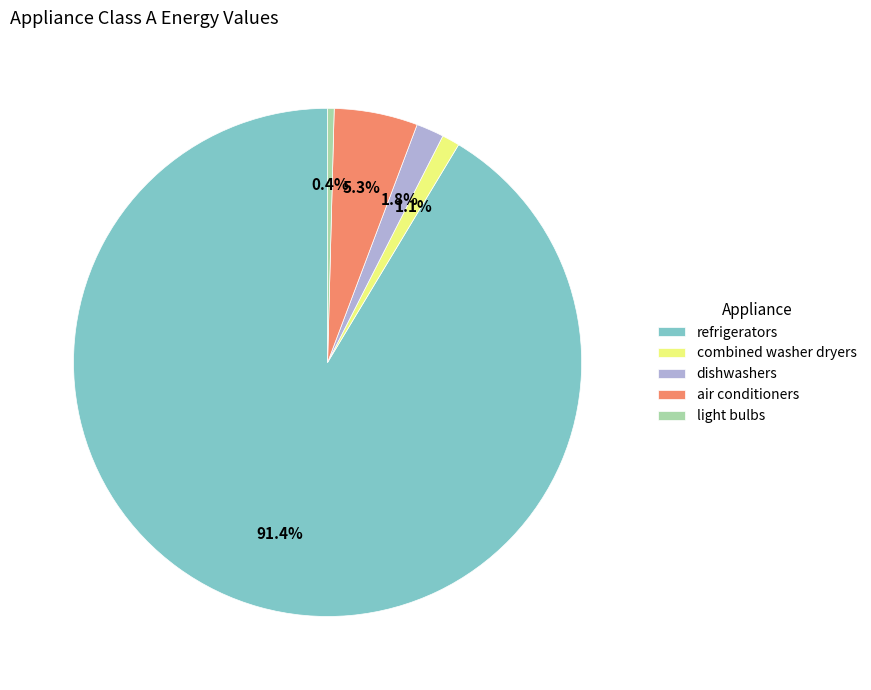

True or false: refrigerators accounts for 77% of the total.

False